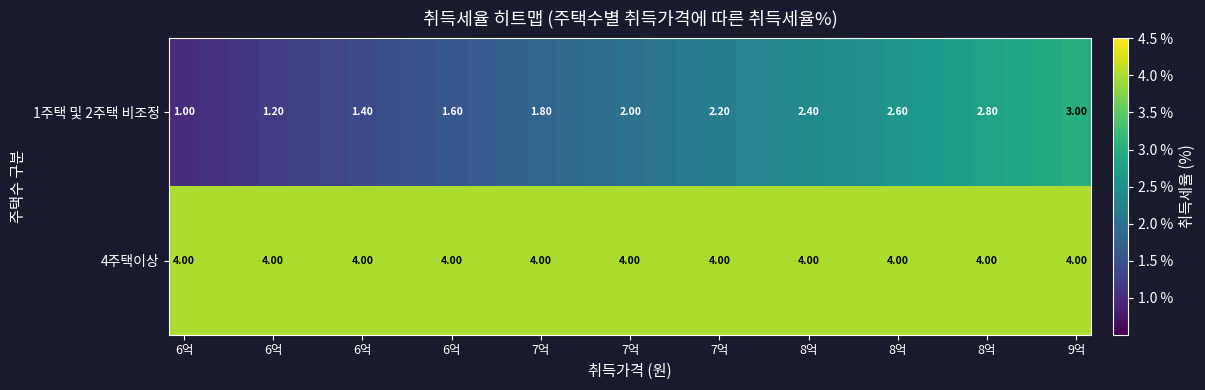

What is the minimum value for 1주택 및 2주택 비조정?

1.0